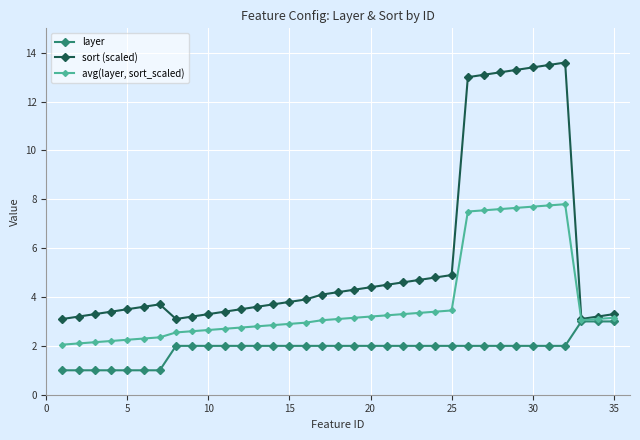

At how many categories does at least one series exceed 7?

7